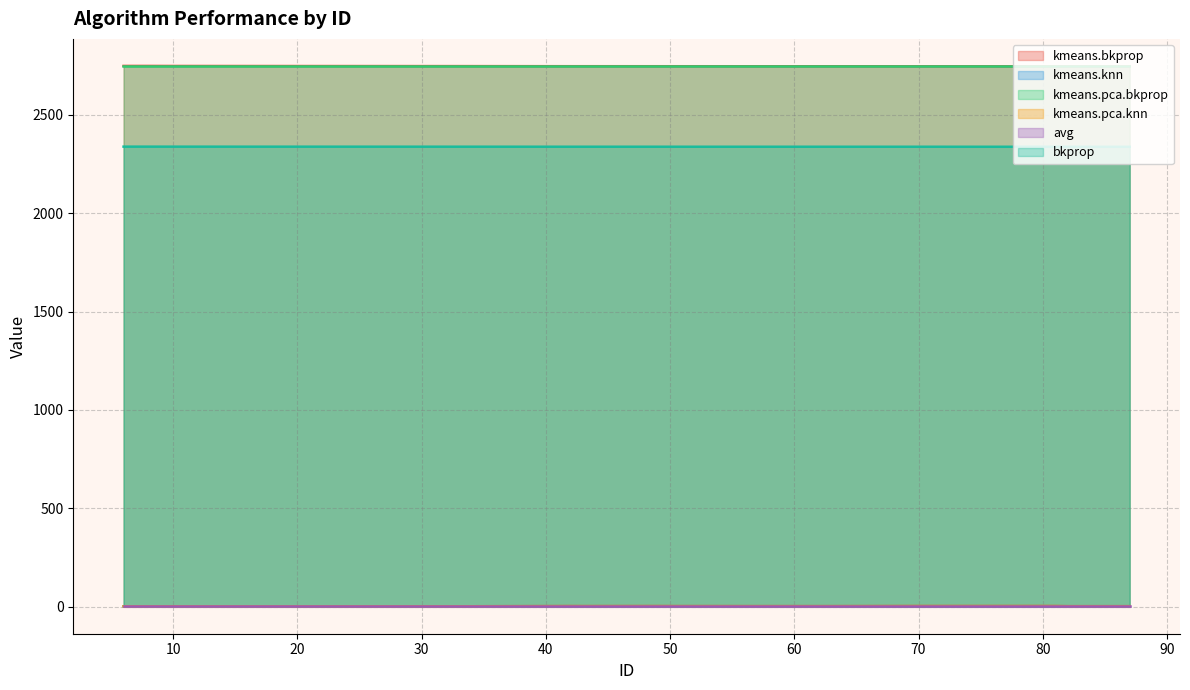

What is the difference between the kmeans.pca.knn values at 42.0 and 8.0?

1.7